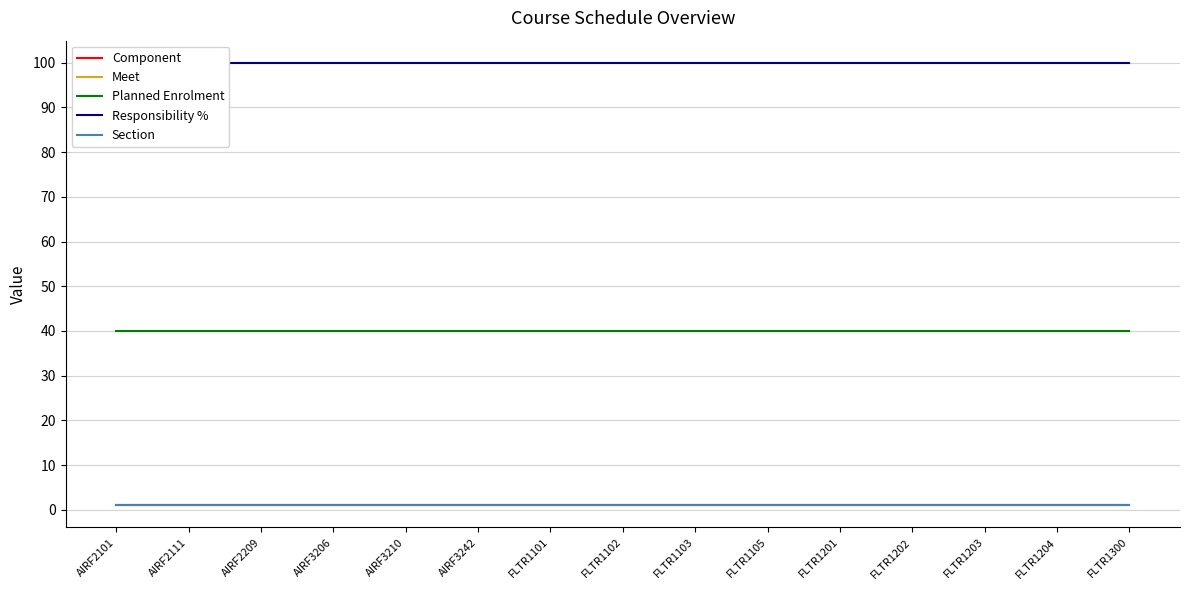

What is the label of the 12th point from the right?

AIRF3206